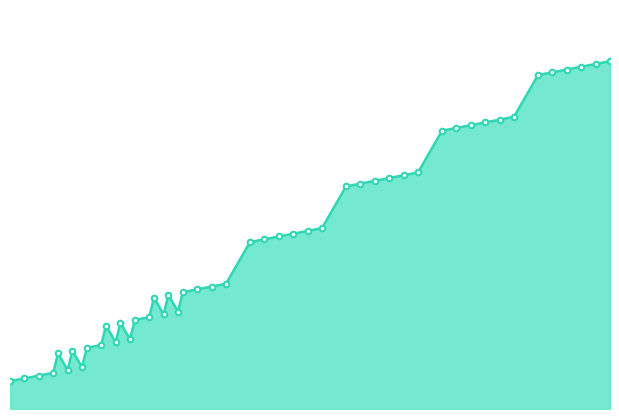

True or false: 90 and 0 cross at least once.

False